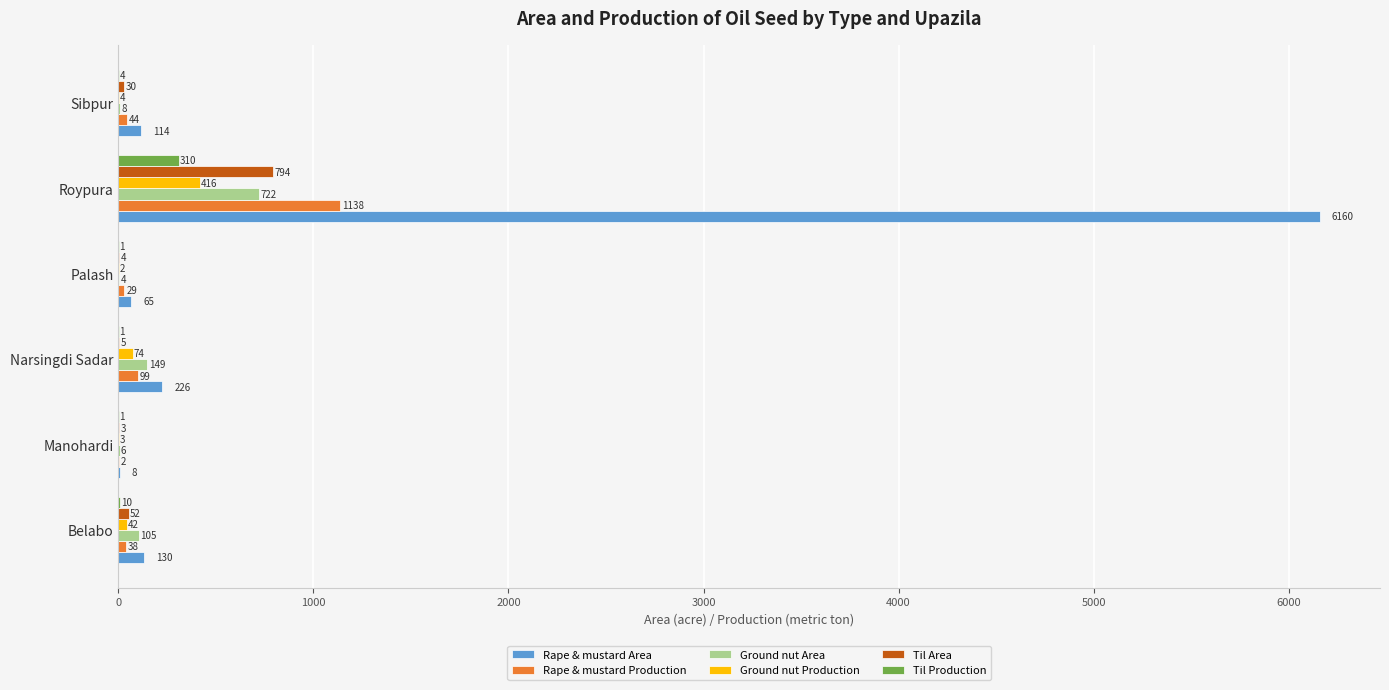

What are all the series names shown in the legend?

Rape & mustard Area, Rape & mustard Production, Ground nut Area, Ground nut Production, Til Area, Til Production